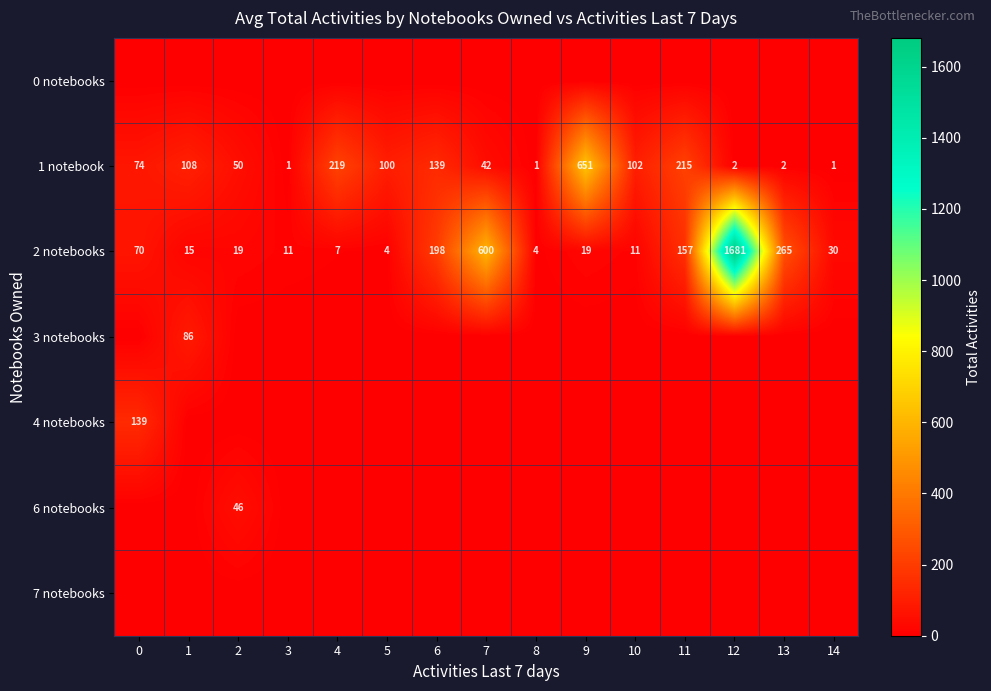

Where is 1 notebook nearest to the value 326?

4